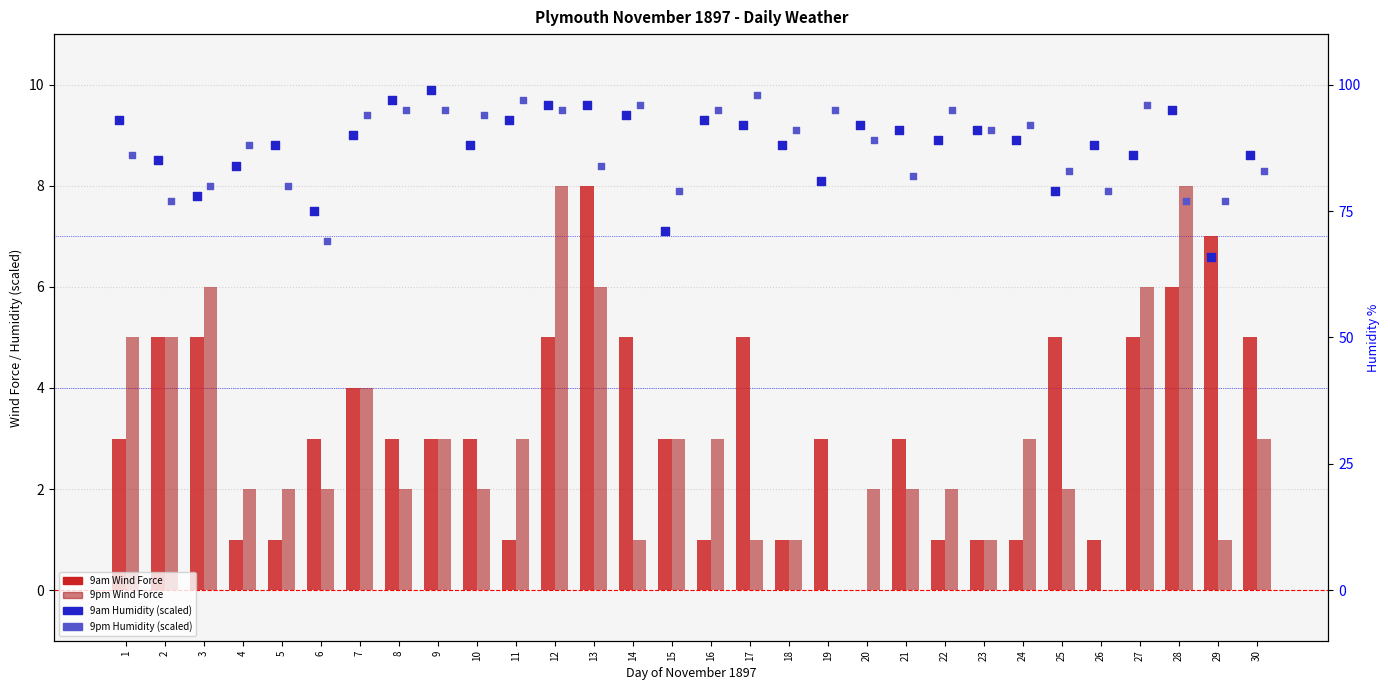

Is the value of 9am Humidity (scaled) at 12 greater than the value of 9pm Wind Force at 4?

Yes